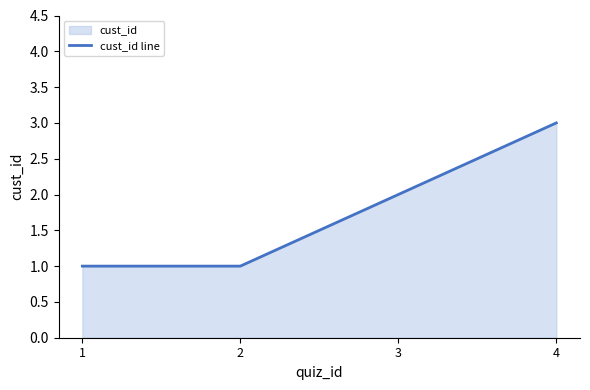

What is the difference between the maximum and minimum values?

2